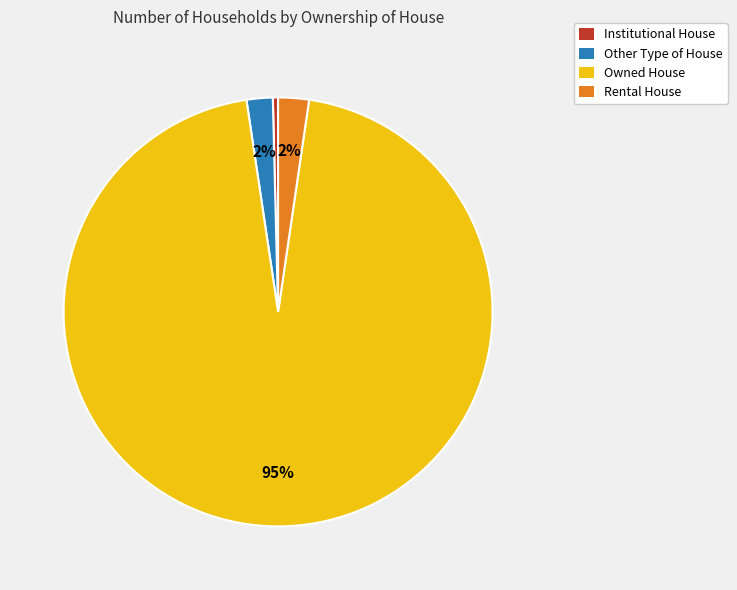

The Institutional House slice represents 0% of the pie. True or false?

True